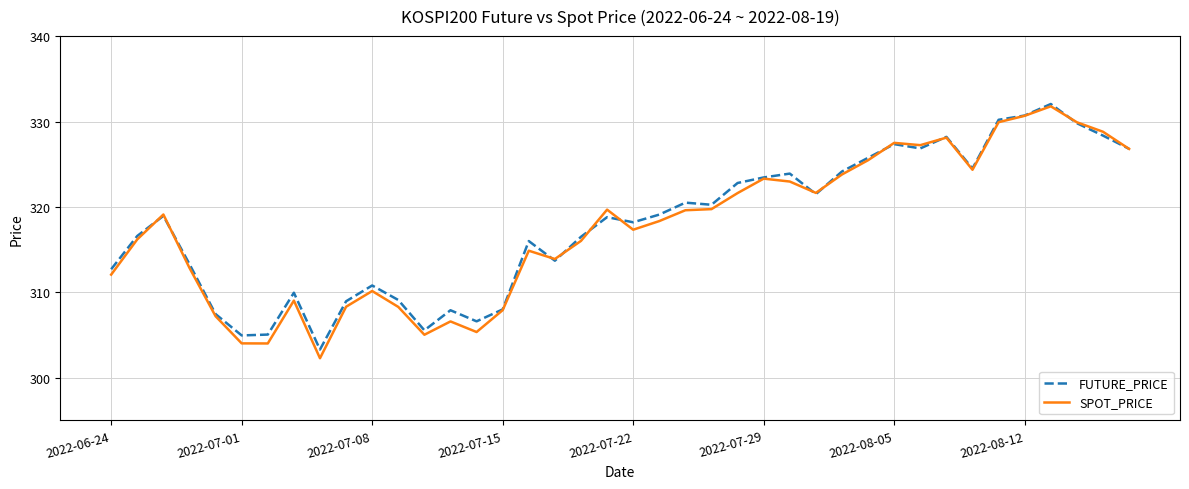

True or false: SPOT_PRICE and FUTURE_PRICE cross at least once.

True